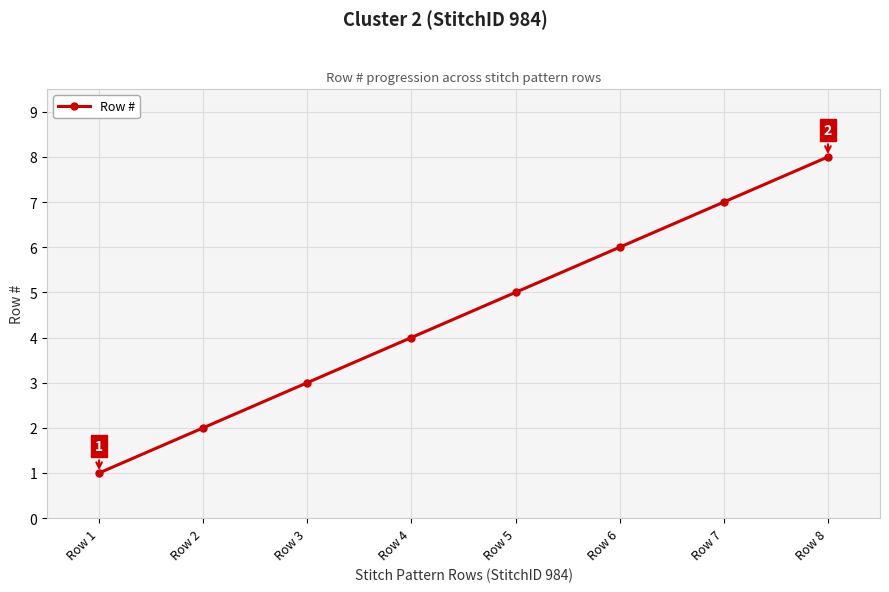

Count the number of data series in this chart.

1